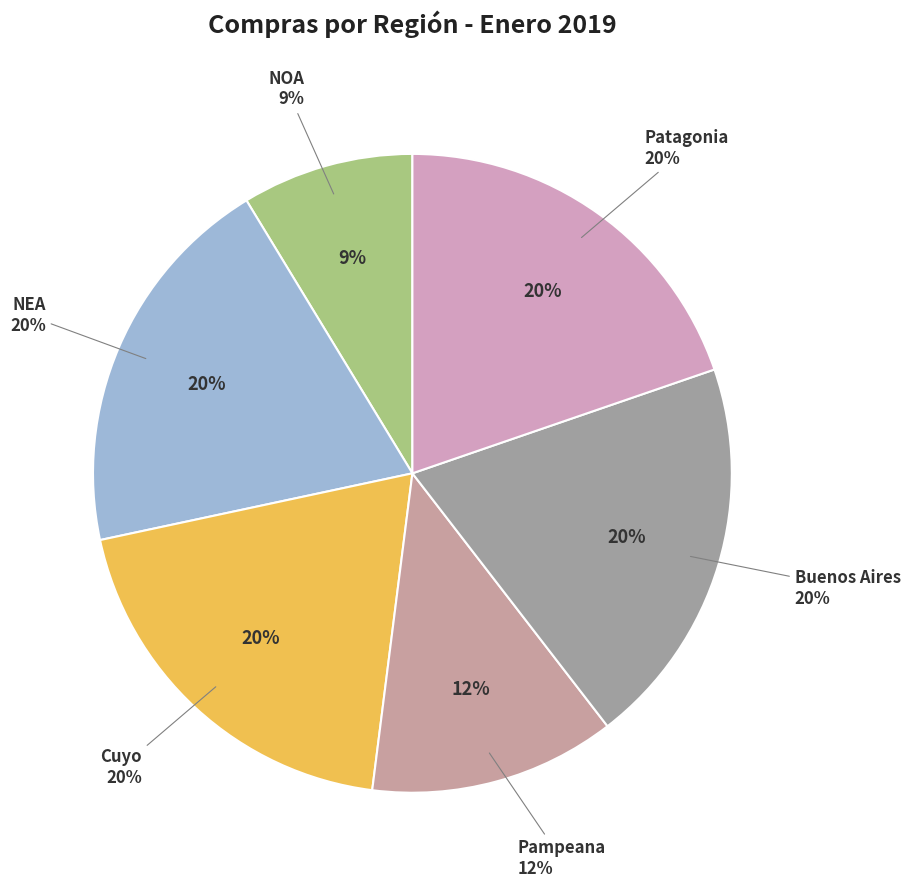

Is there a majority slice in this chart?

No